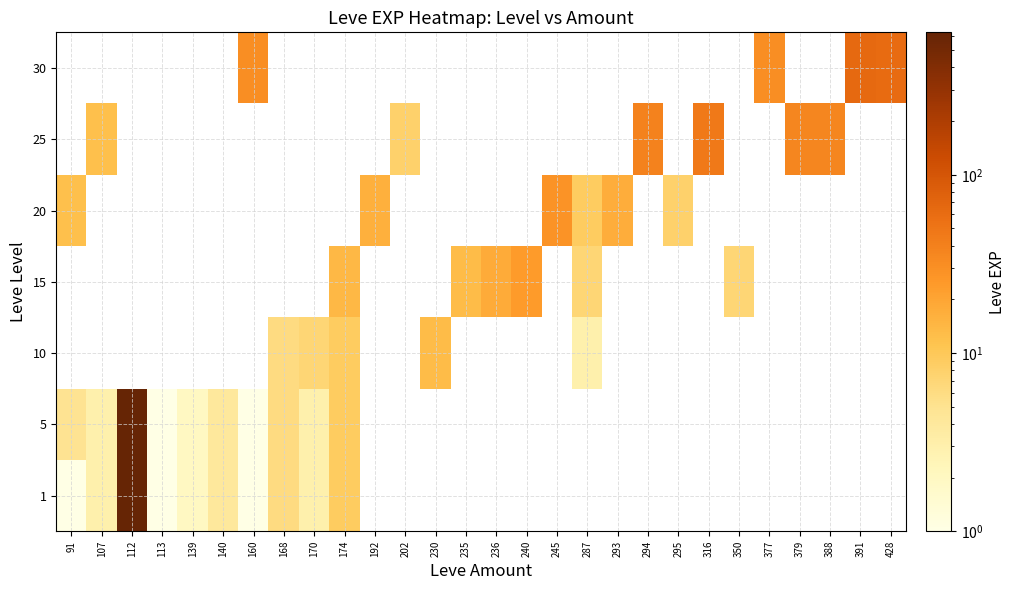

At 236, list the series in order from largest to smallest.

1, 5, 10, 15, 20, 25, 30